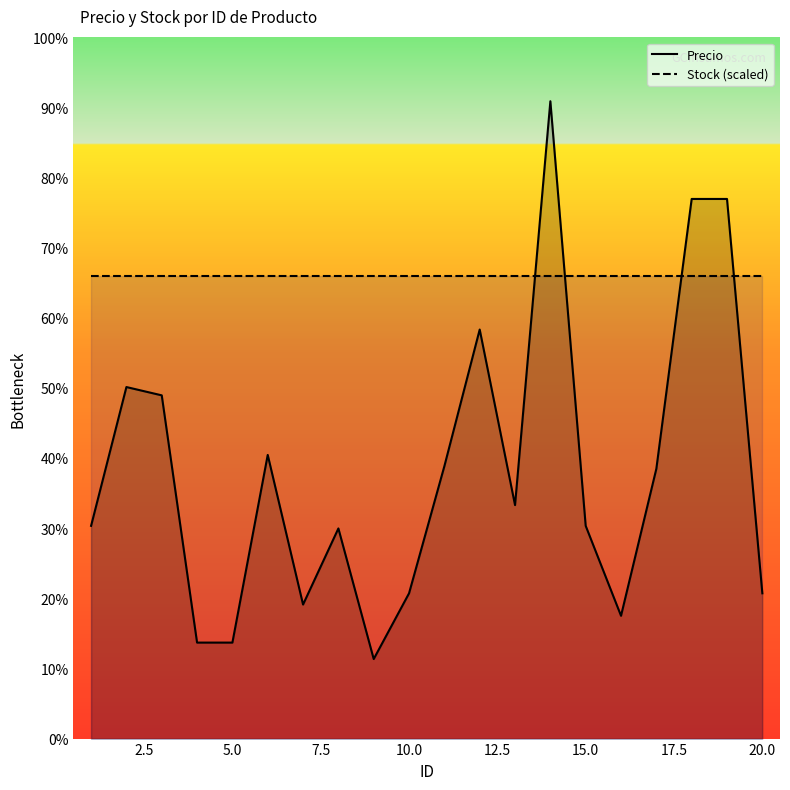

Which series has the widest spread of values?

Precio